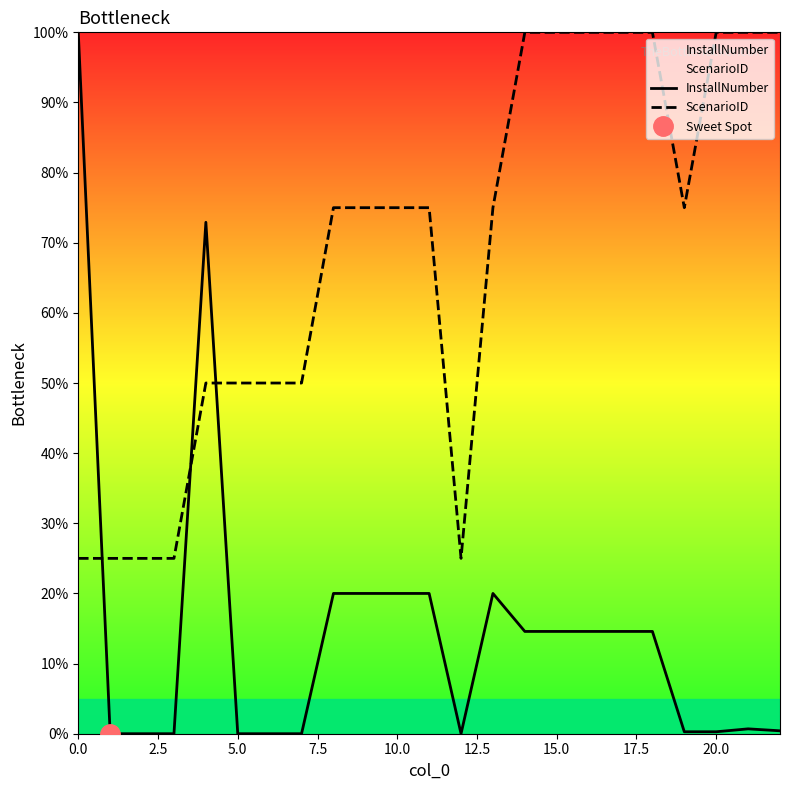

At 17, list the series in order from largest to smallest.

ScenarioID, InstallNumber